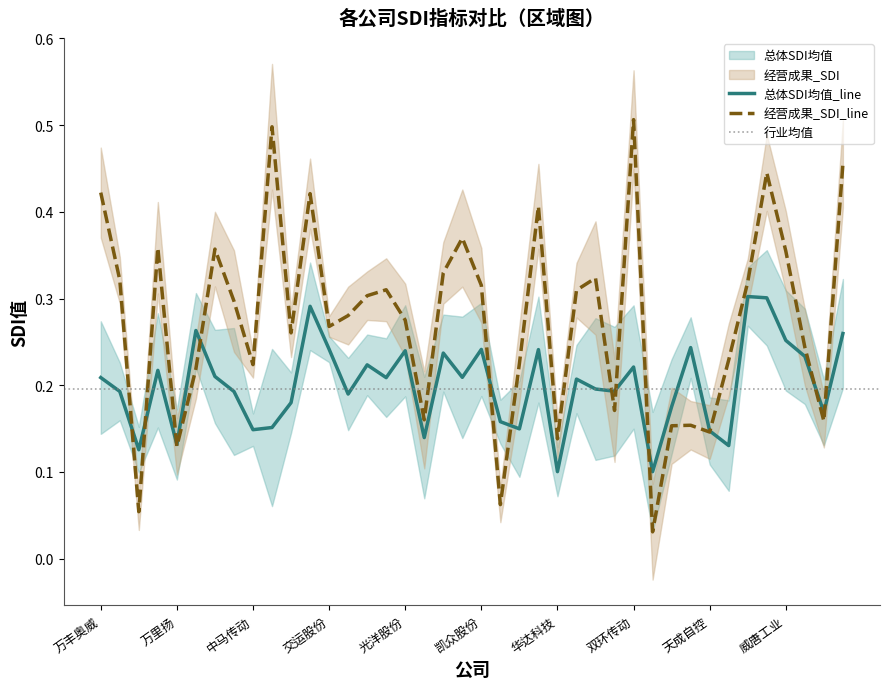

What is the value of the 经营成果_SDI point at the 36th from the left?

0.4